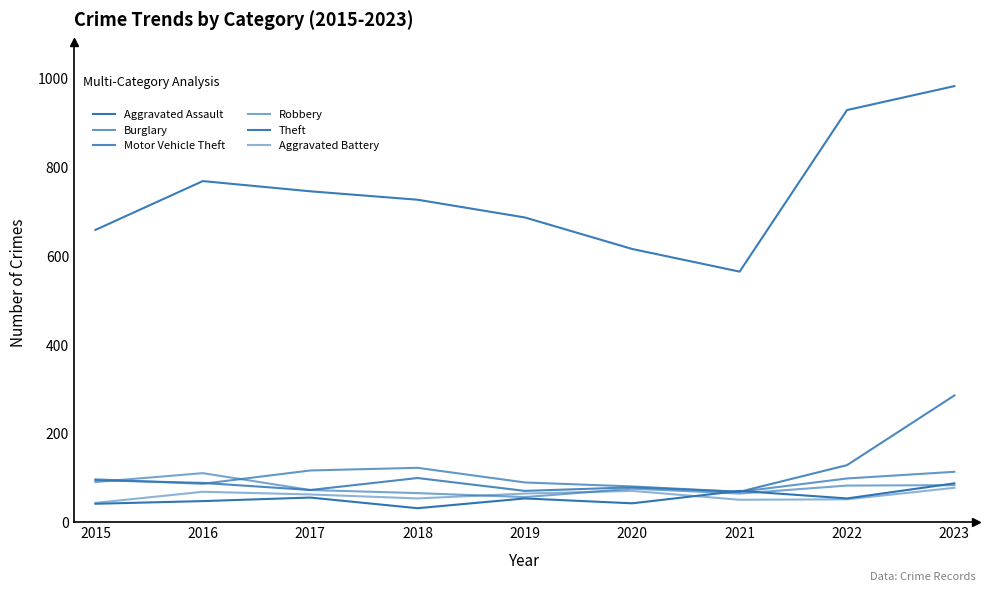

Does the chart have visible grid lines?

No